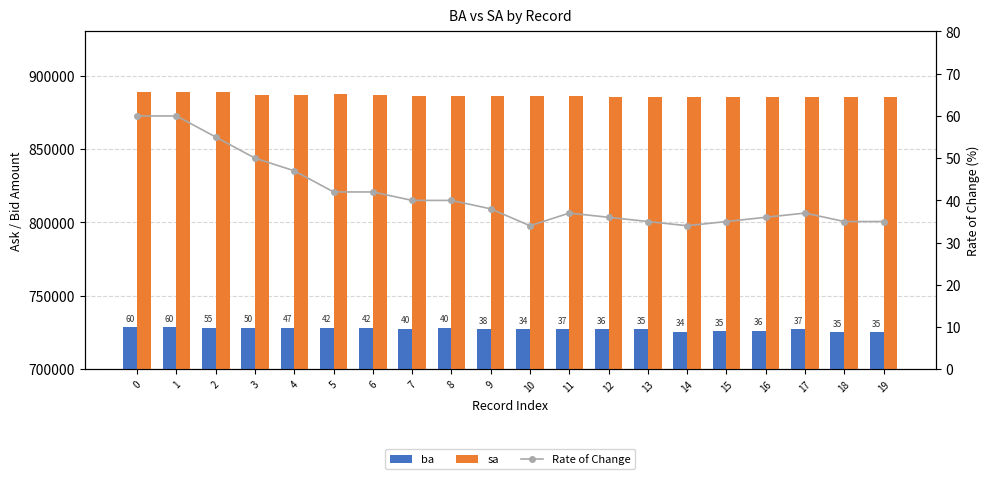

What is the value of the Rate of Change bar at the 12th from the left?

37